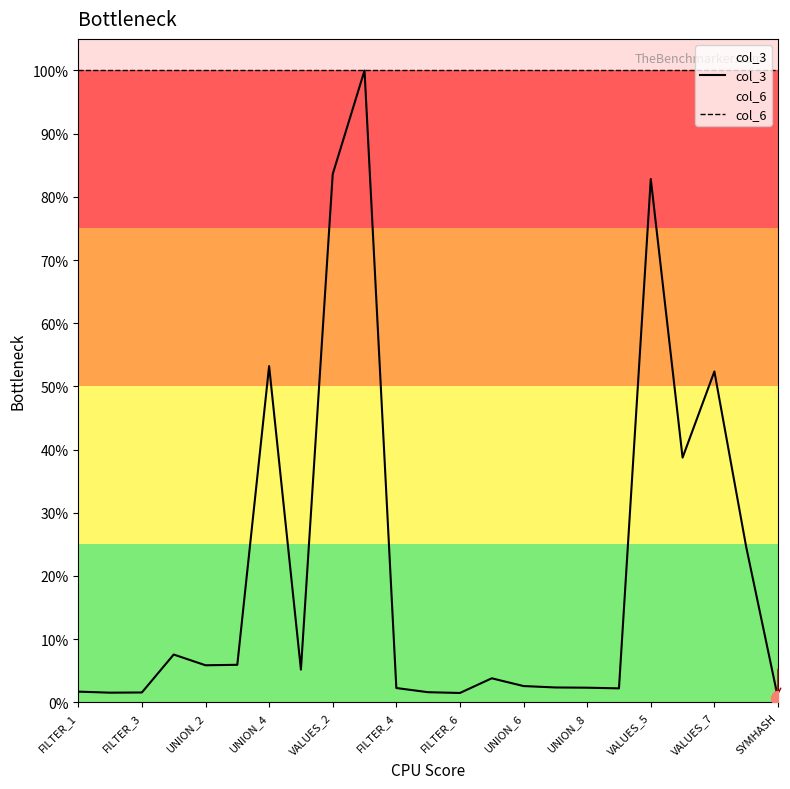

Does the chart have visible grid lines?

No